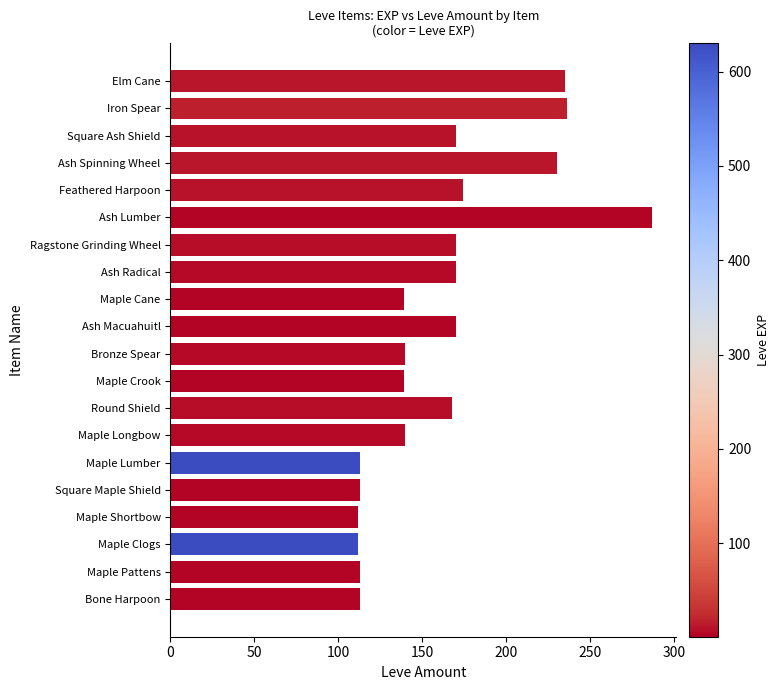

Are the bars grouped side by side (vs. stacked)?

No